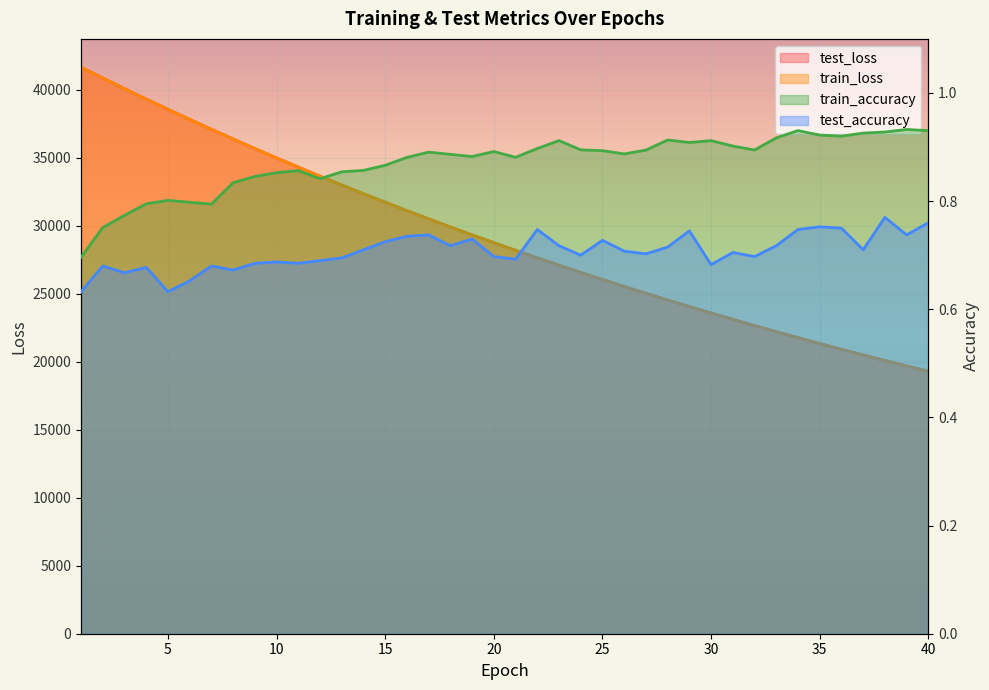

What is the average value of the test_loss series?

29183.4